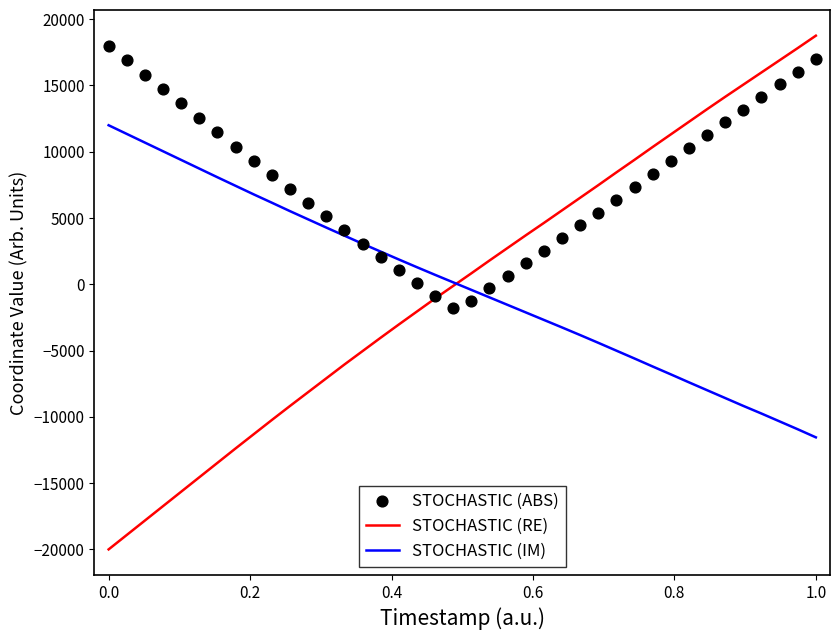

What is the lowest value of the STOCHASTIC (IM) series?

-11546.5